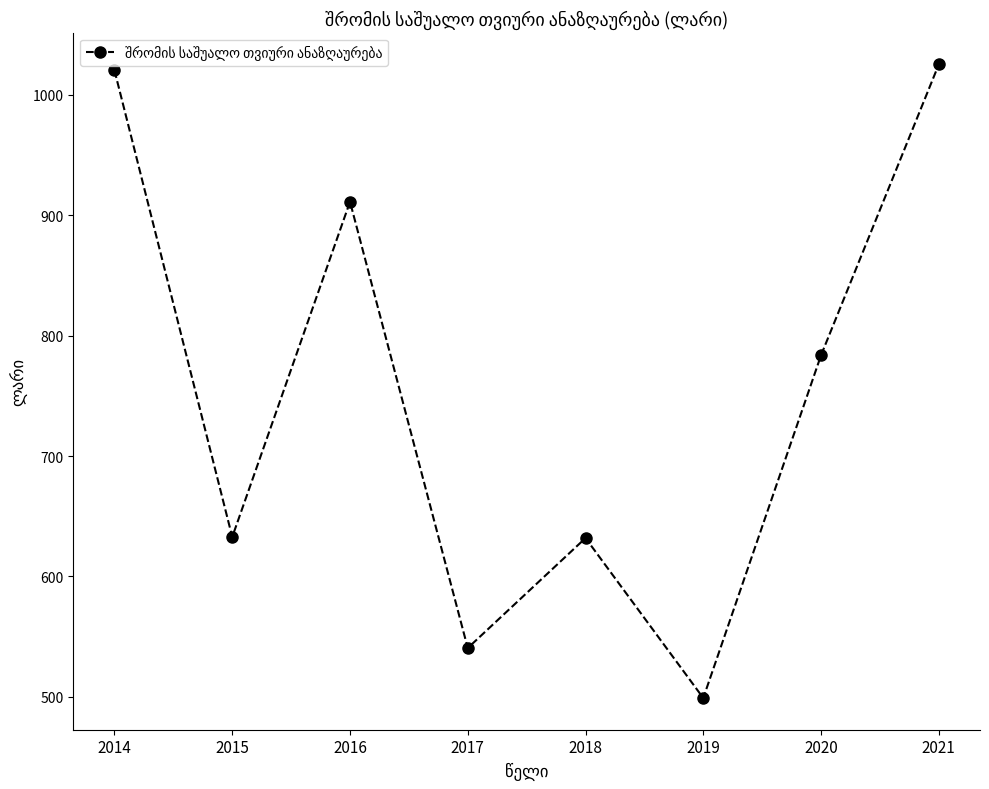

What is the smallest value displayed?

499.1